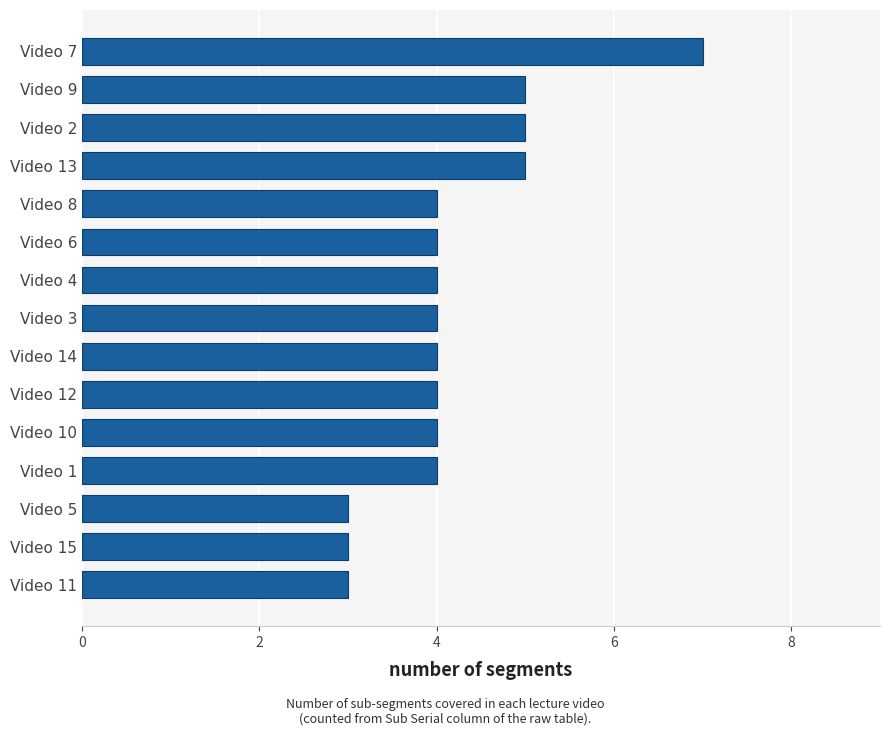

Between Video 4 and Video 2, which is larger?

Video 2